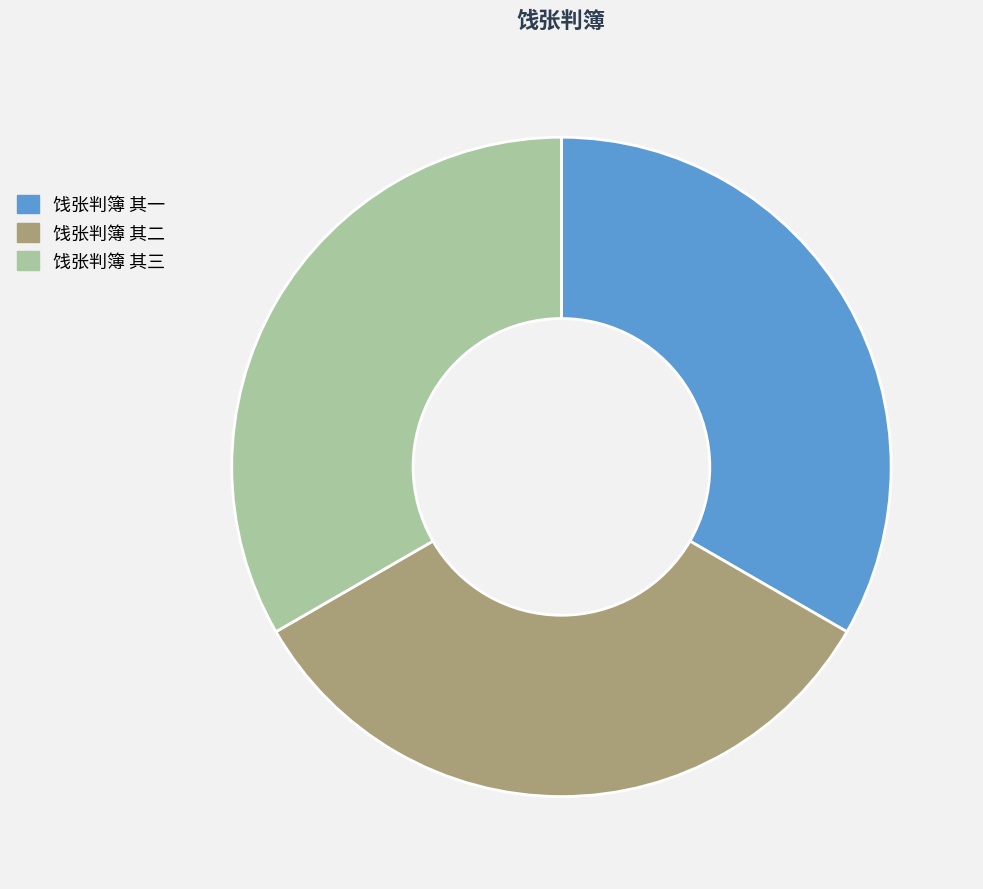

Is the sum of 饯张判簿 其三 and 饯张判簿 其一 greater than half?

Yes